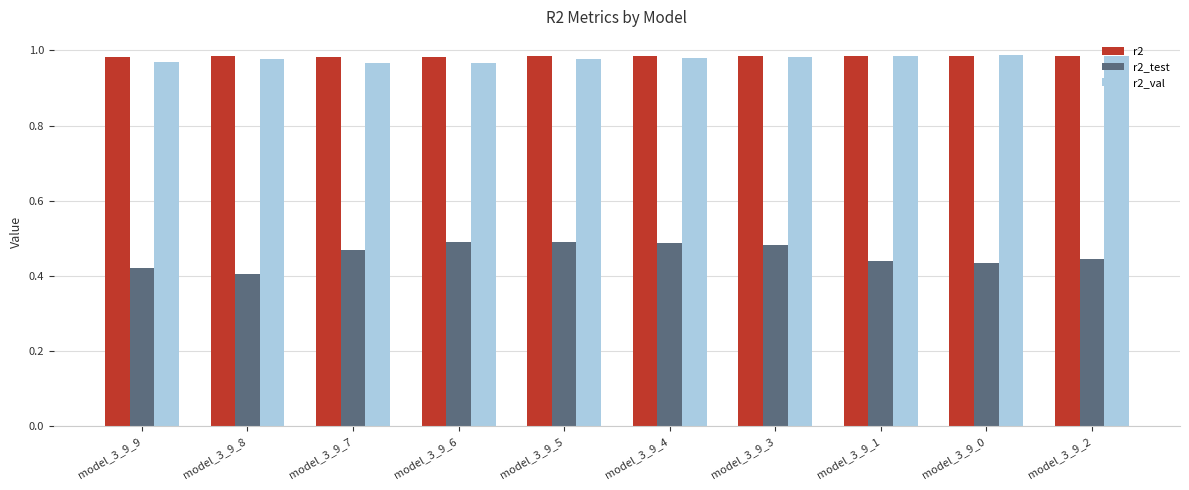

What is the label of the 2nd bar from the left?

model_3_9_8